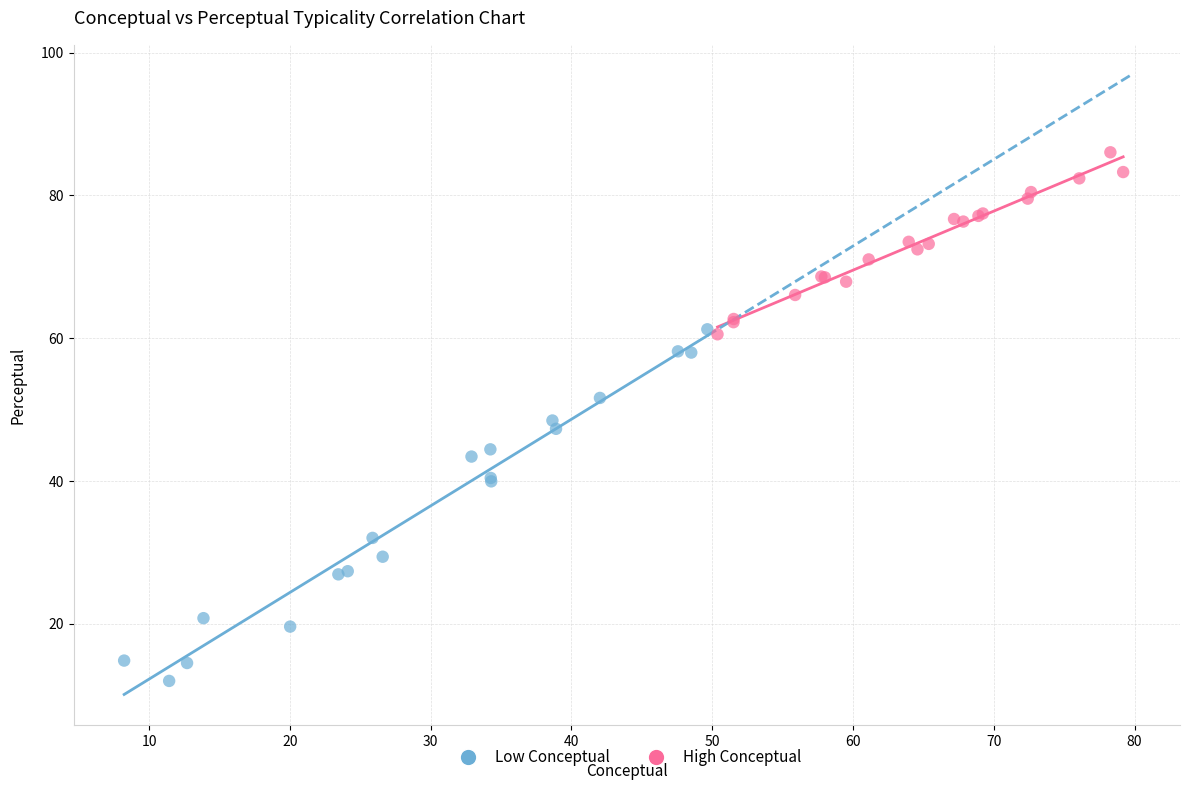

Which series contains the lowest Y value?

Low Conceptual